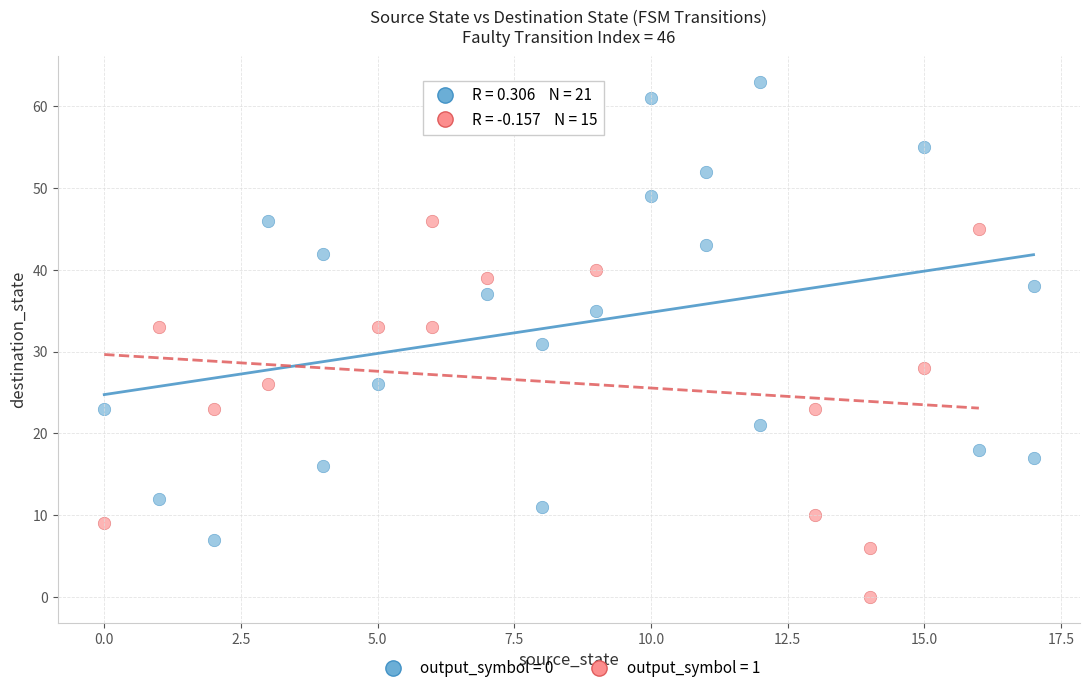

What are all the series names shown in the legend?

output_symbol = 0, output_symbol = 1